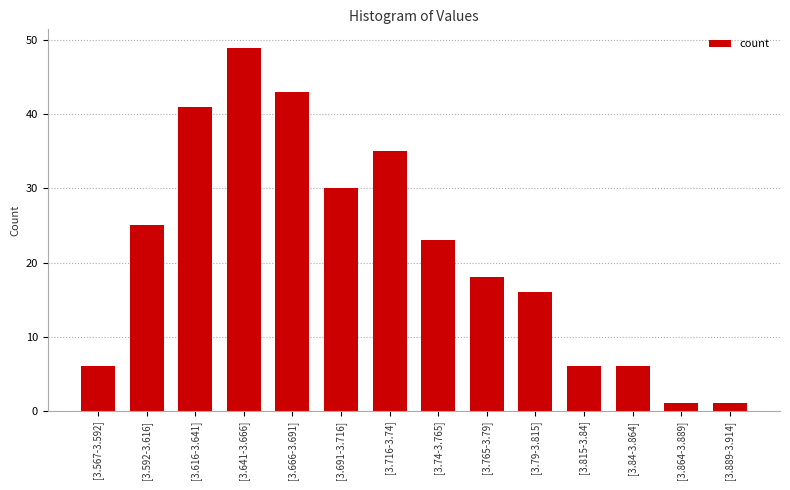

Is it true that the value at [3.666-3.691] is 43?

True